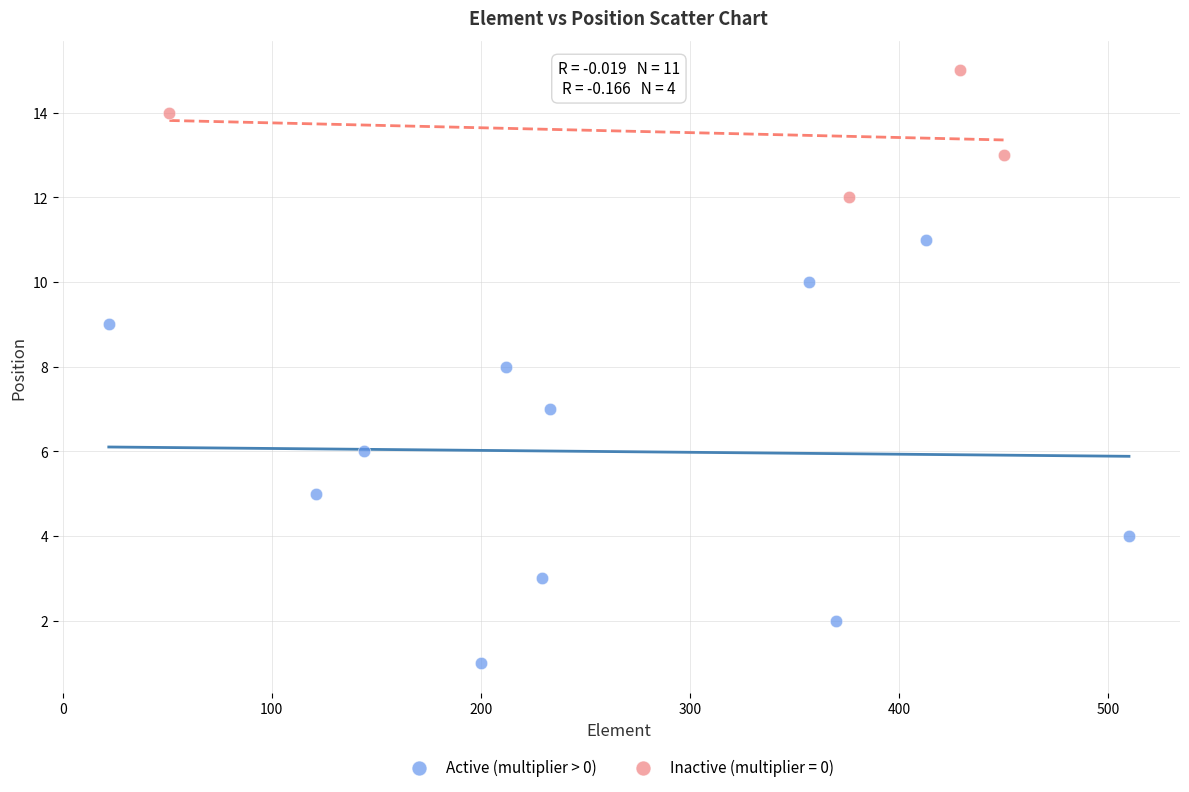

Which series has the largest Y range (max minus min)?

Active (multiplier > 0)